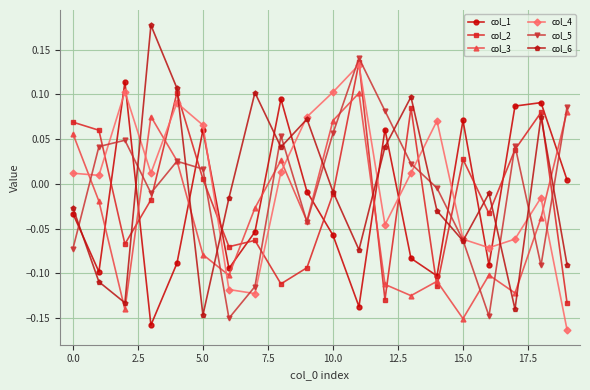

How many values in col_1 are above zero?

8